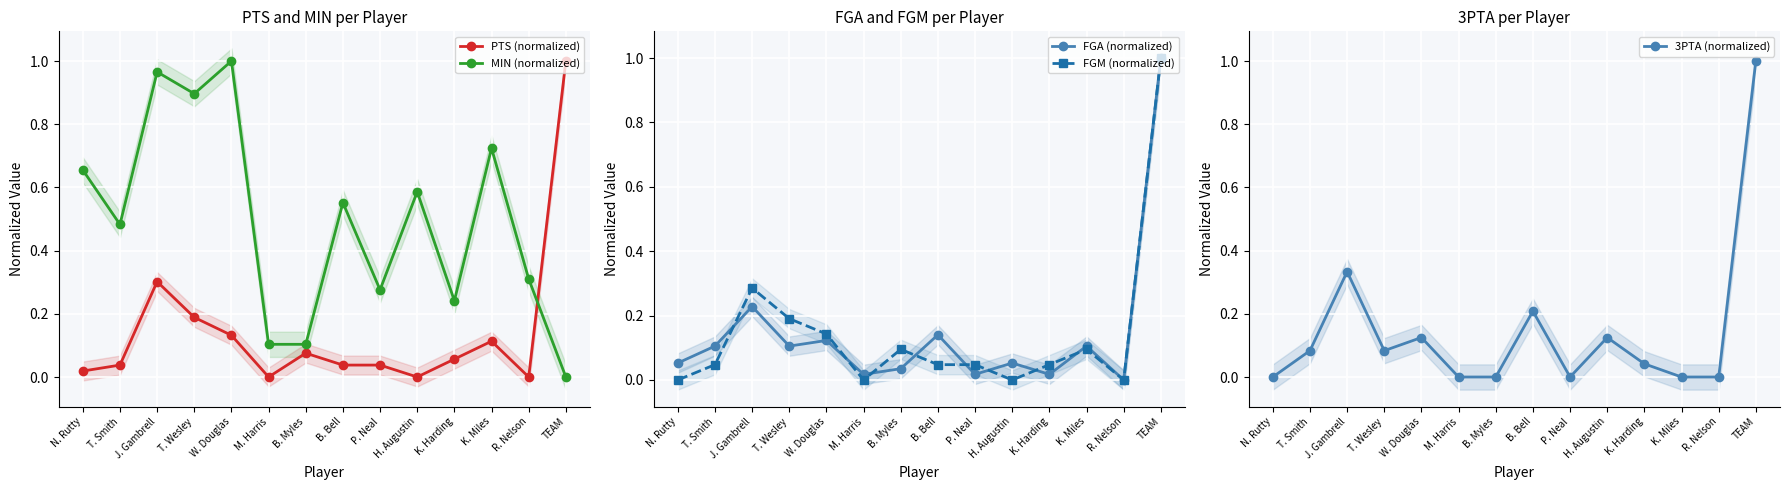

Is the value of PTS (normalized) at W. Douglas greater than the value of MIN (normalized) at T. Wesley?

No